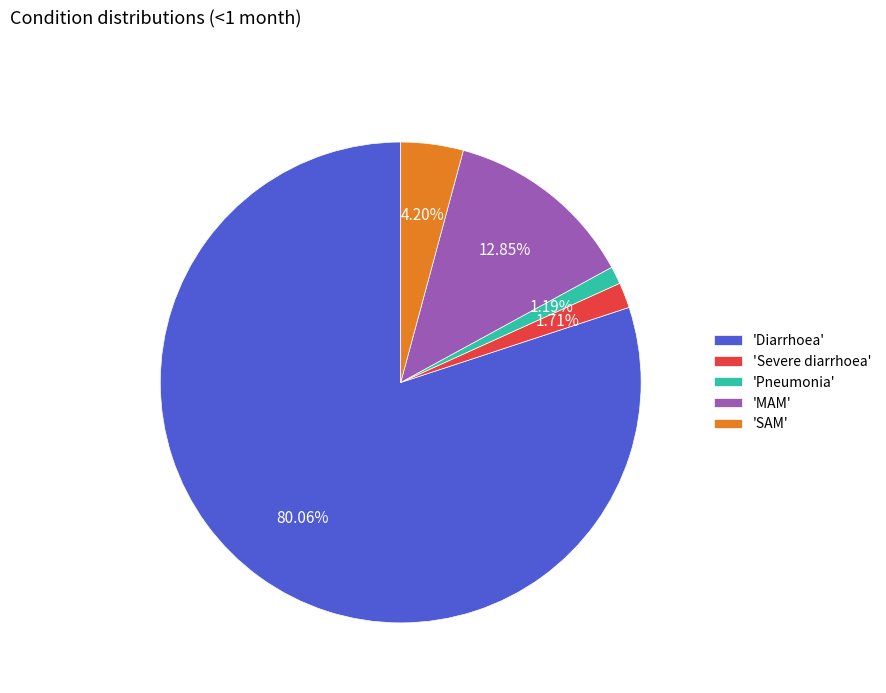

Is there a majority slice in this chart?

Yes